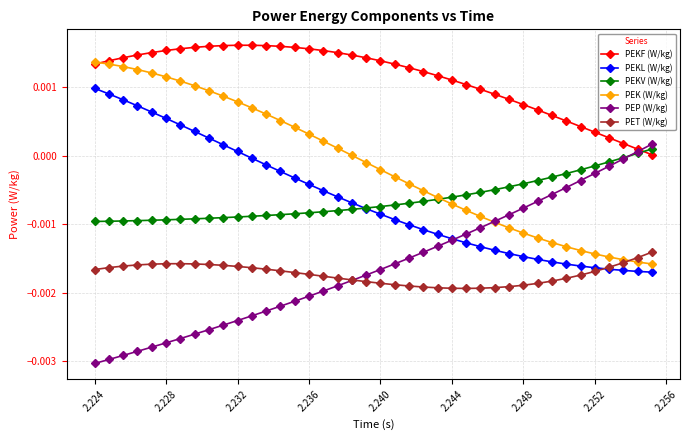

True or false: PEP (W/kg) and PET (W/kg) cross at least once.

True